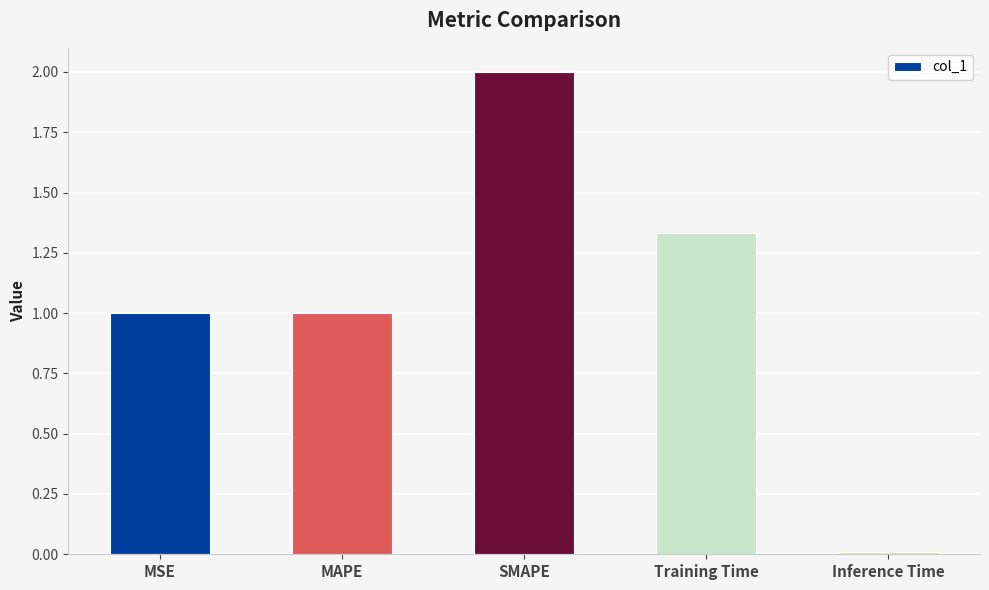

What is the value of the 1st bar from the left?

1.0